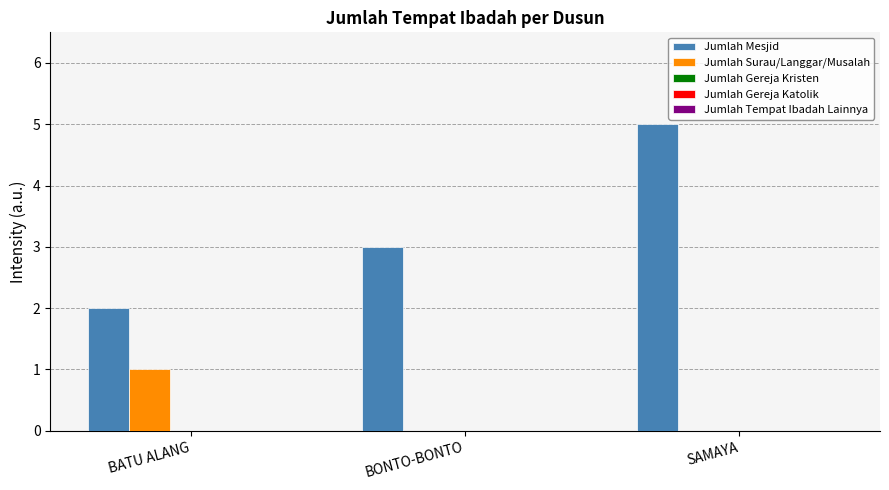

What is the maximum value shown in the chart?

5